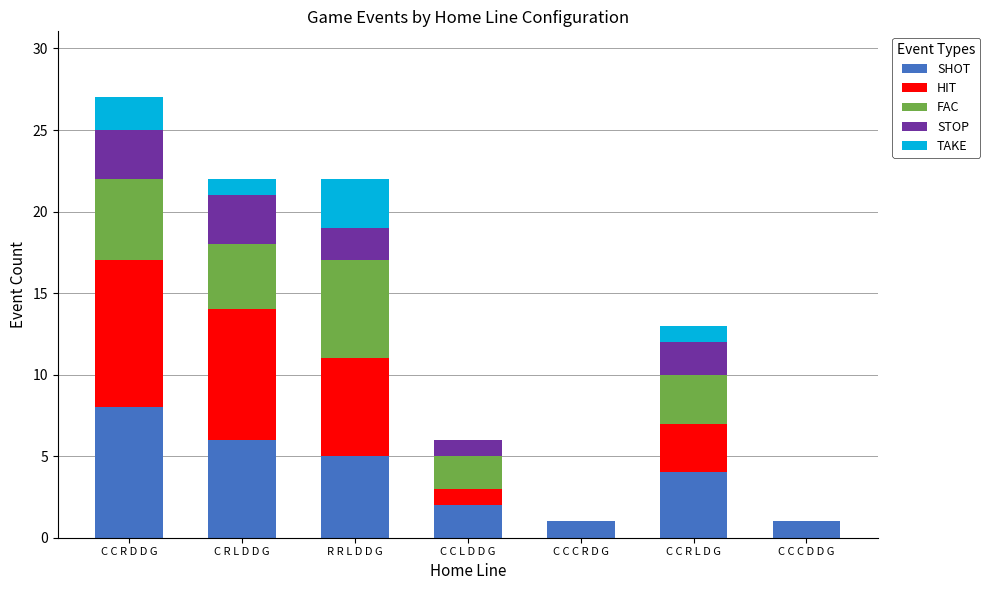

At which category is the sum across all series the highest?

C C R D D G